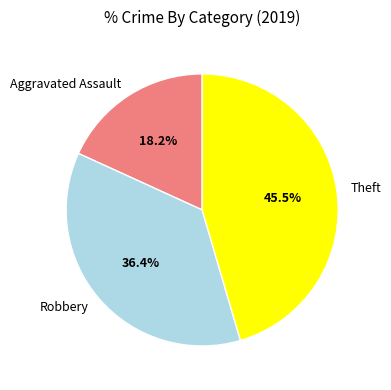

Does Theft account for over 50% of the chart?

No